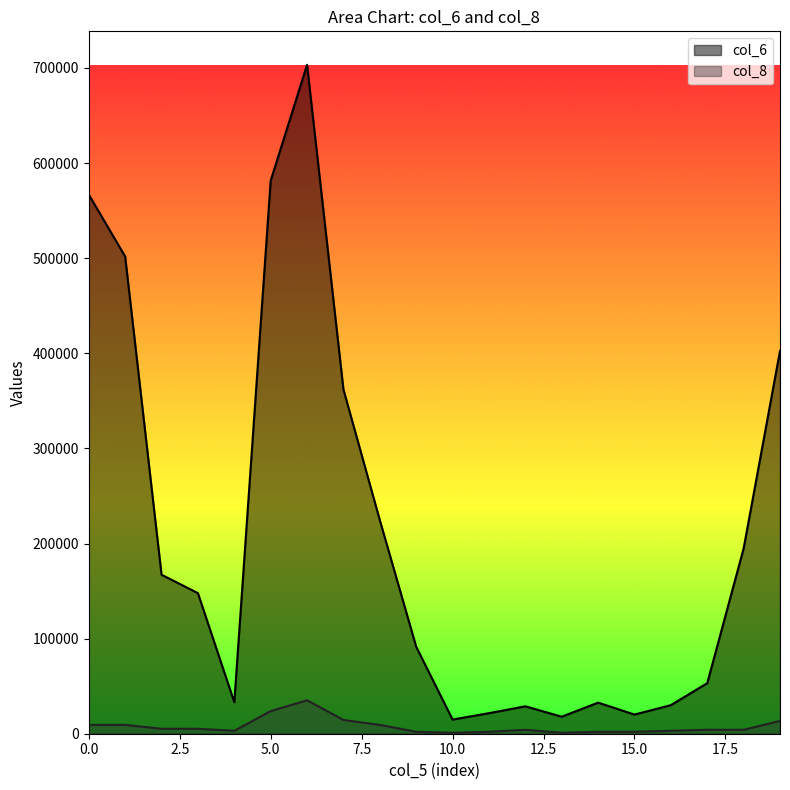

True or false: col_6 and col_8 intersect in this chart.

False